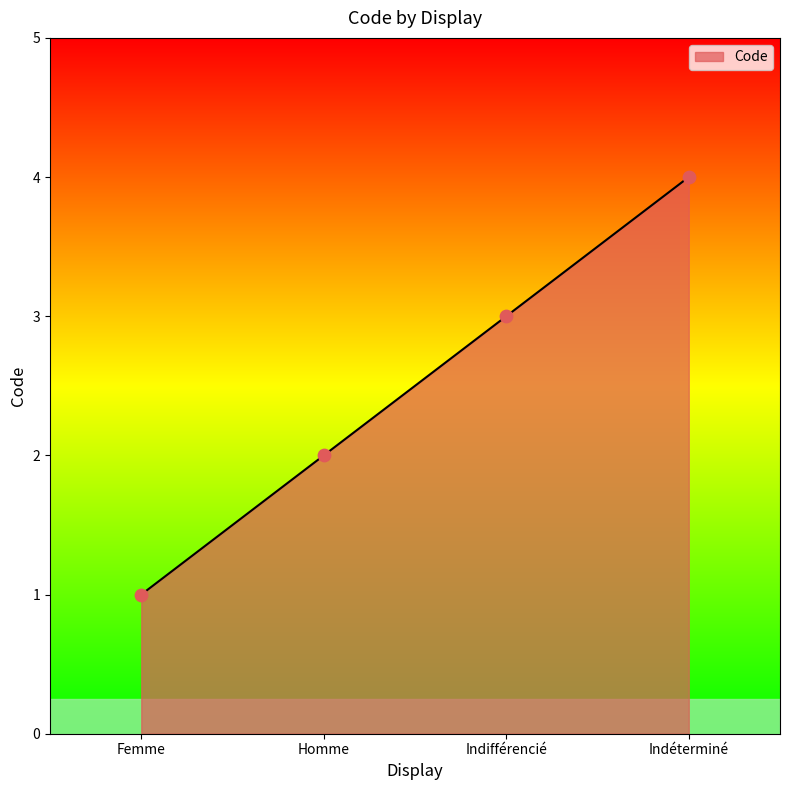

What is the ratio of the value at Homme to the value at Femme?

2.0